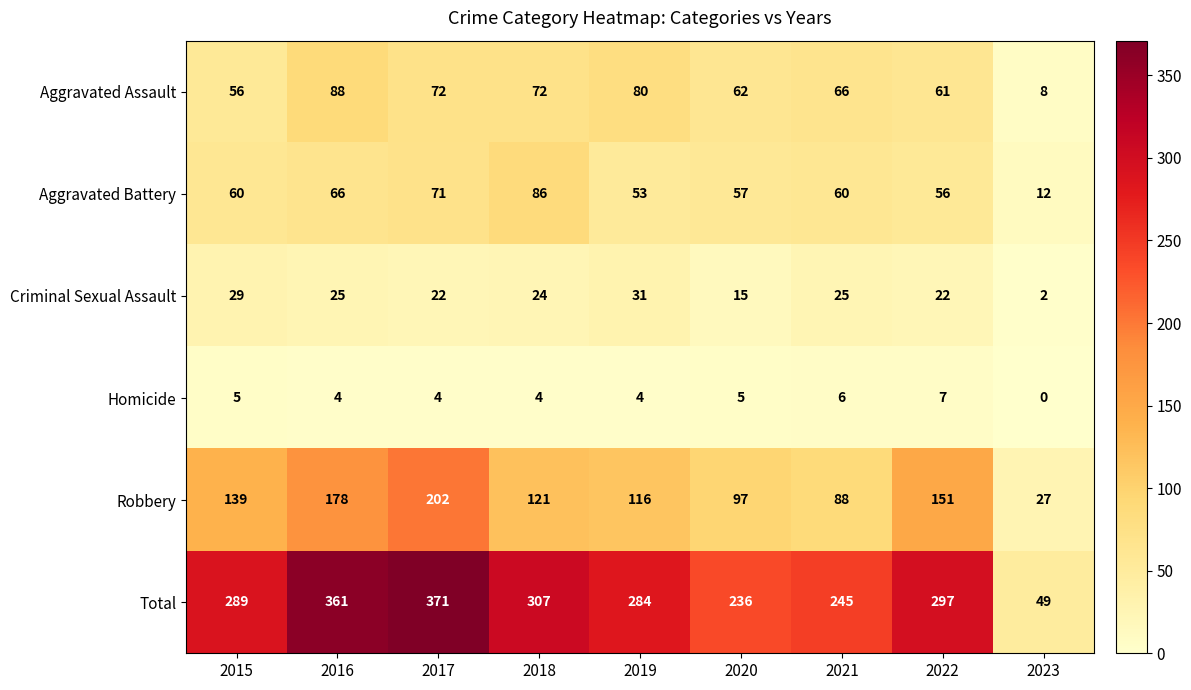

What is the approximate value of Aggravated Assault at 2020, to the nearest 10?

60